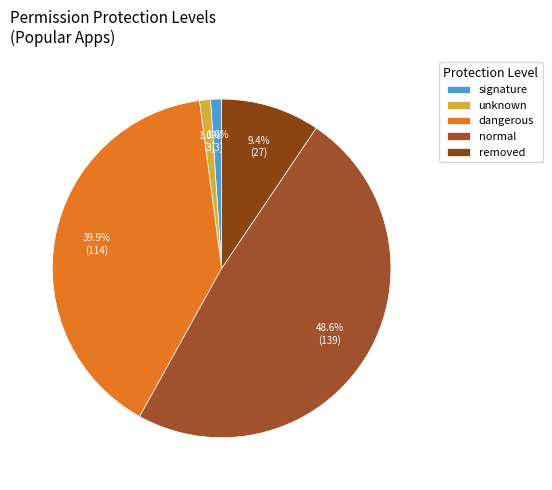

How many slices are in this pie chart?

5